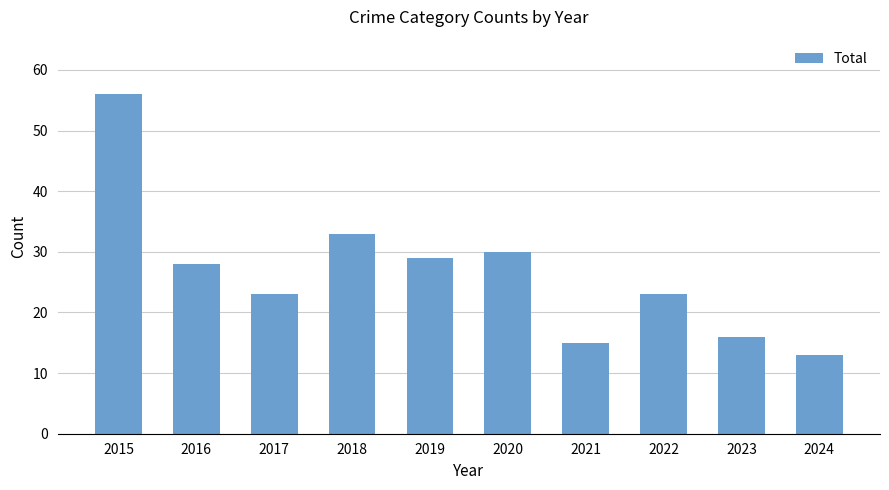

What is the value of the 8th bar from the left?

23